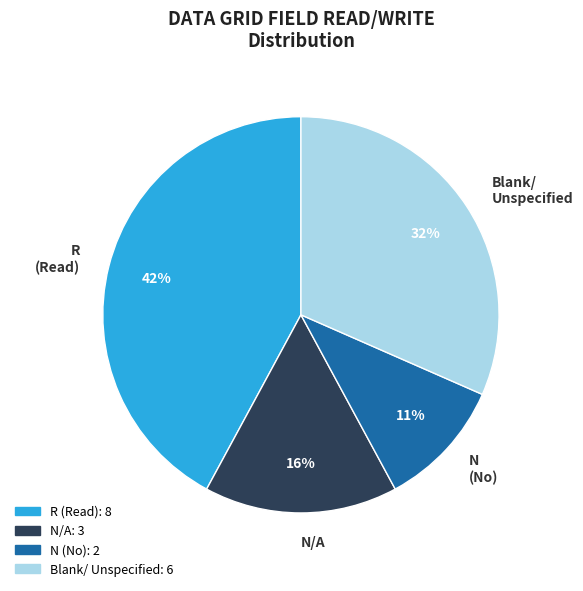

To the nearest percent, what percentage of the pie is N/A?

16%